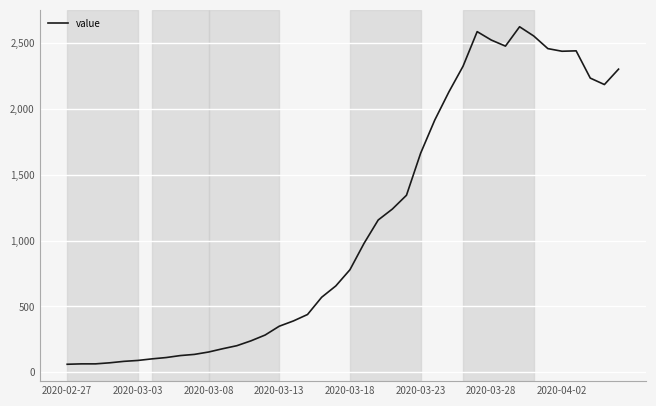

Does the chart have visible grid lines?

Yes